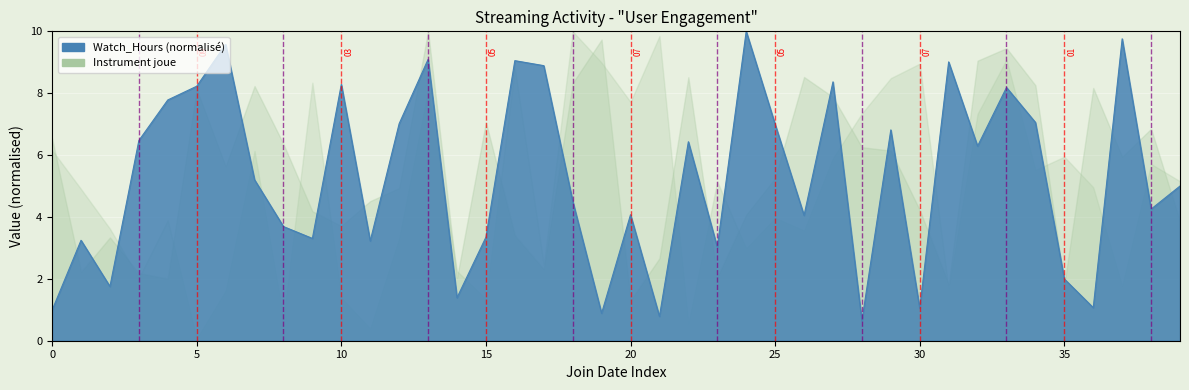

Is it true that the value at 12 is 10.3?

False